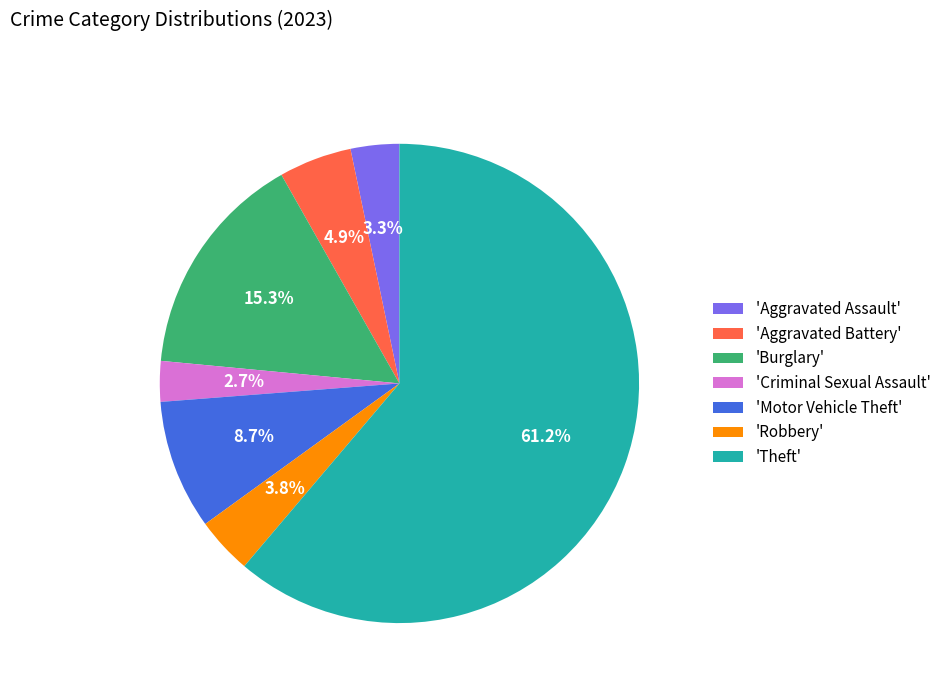

Does any single category account for the majority?

Yes